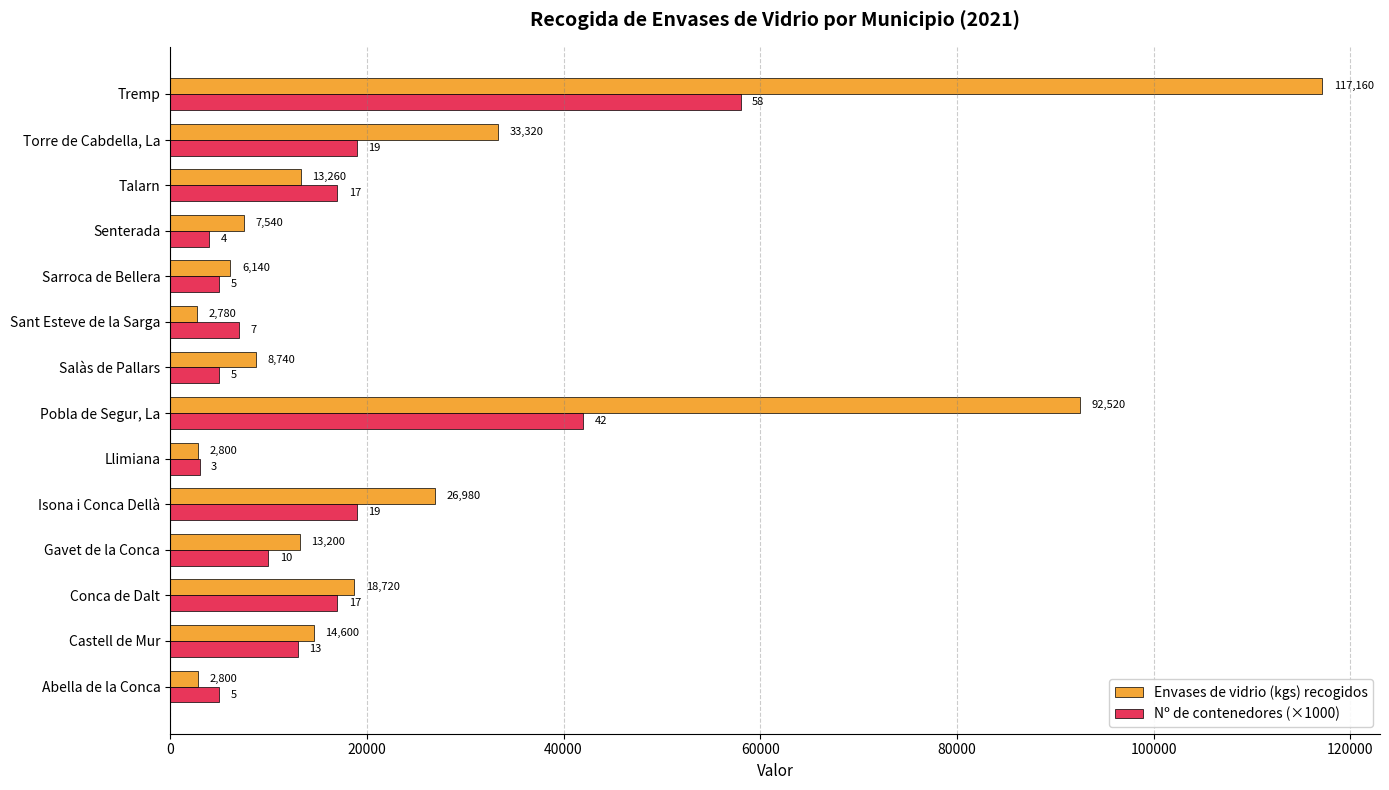

The value of Envases de vidrio (kgs) recogidos at Sant Esteve de la Sarga is 2780. True or false?

True